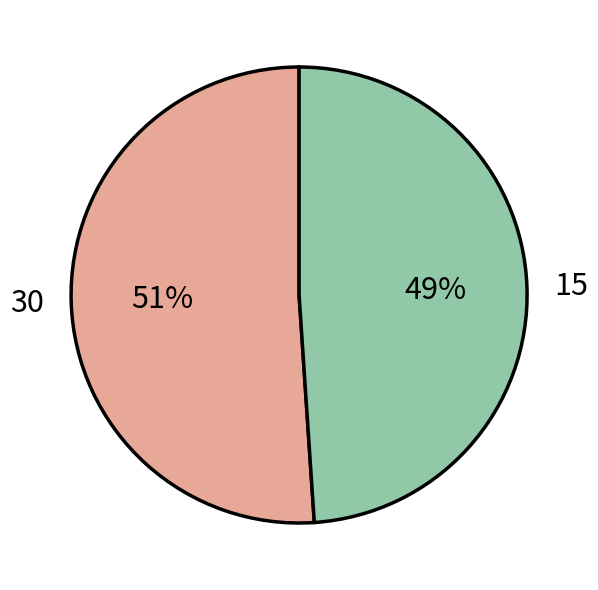

What is the majority slice?

30